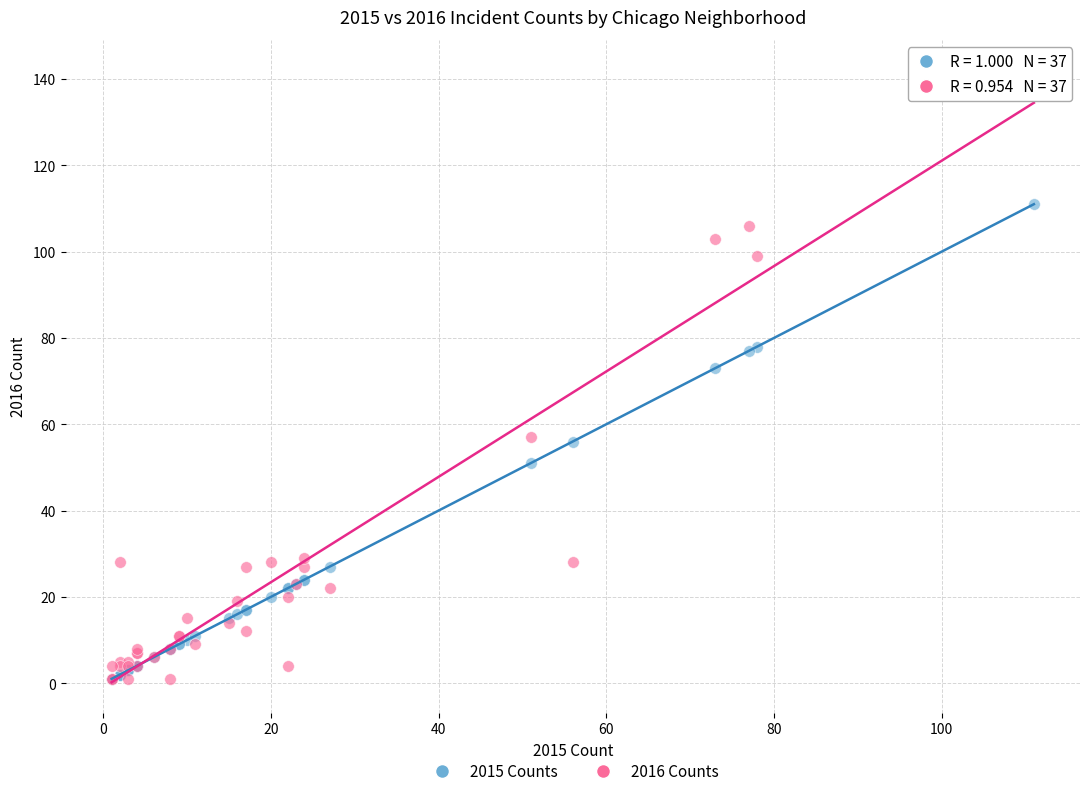

Across all series, what Y value is closest to 71?

73